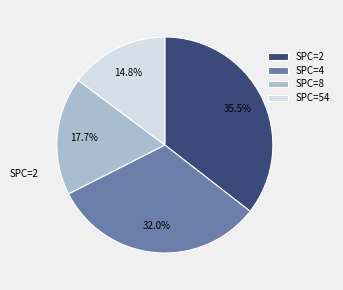

Rank the categories by value from highest to lowest.

SPC=2, SPC=4, SPC=8, SPC=54